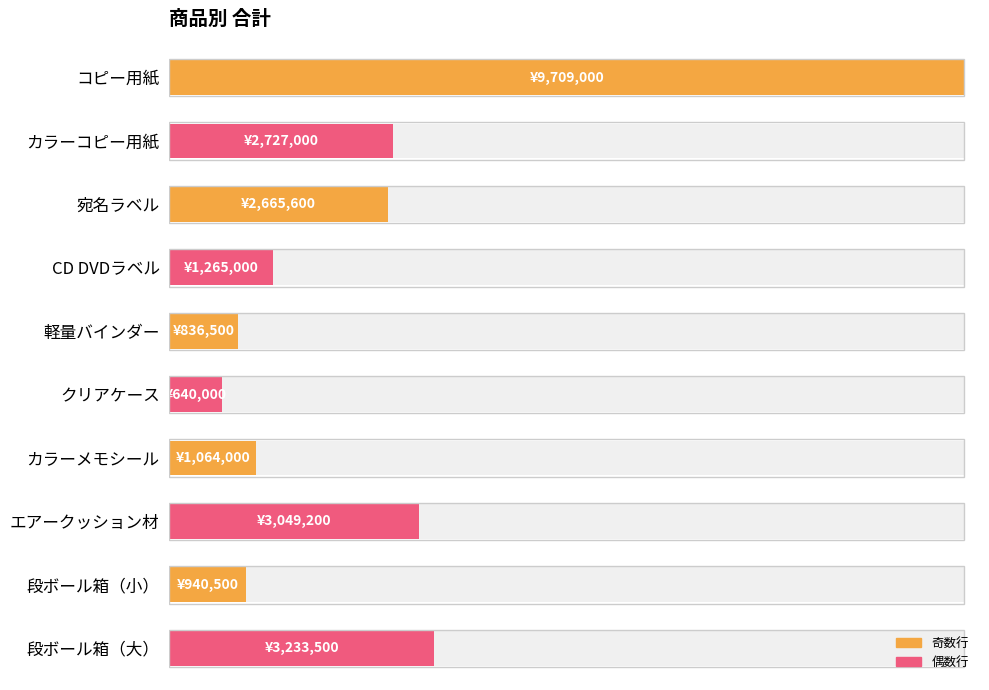

Is it true that the value at 2 is 2727000?

True